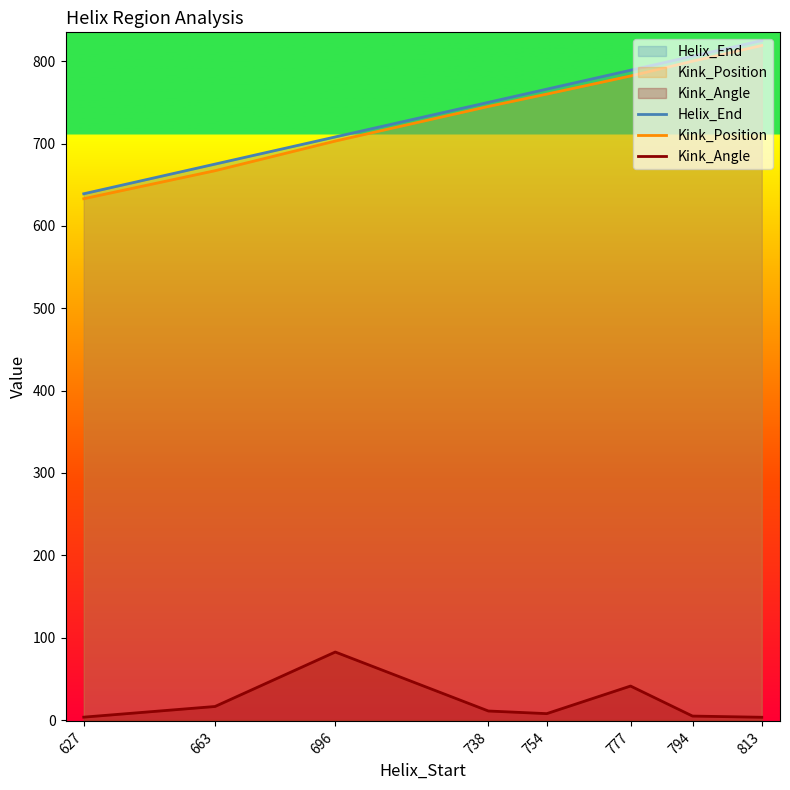

At which category does the chart reach its minimum across all series?

813